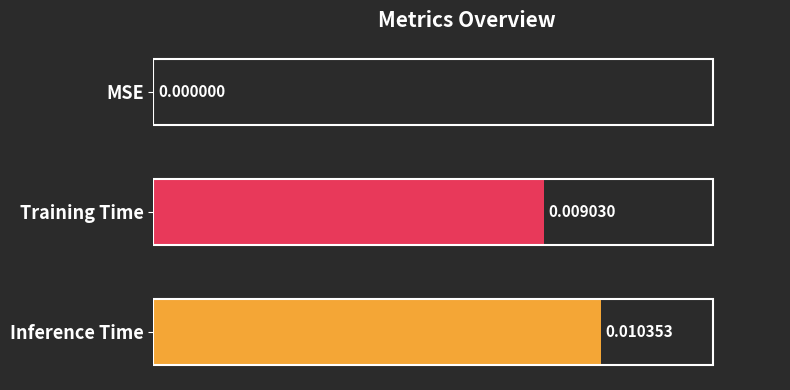

Which has a higher value, Training Time or Inference Time?

Inference Time